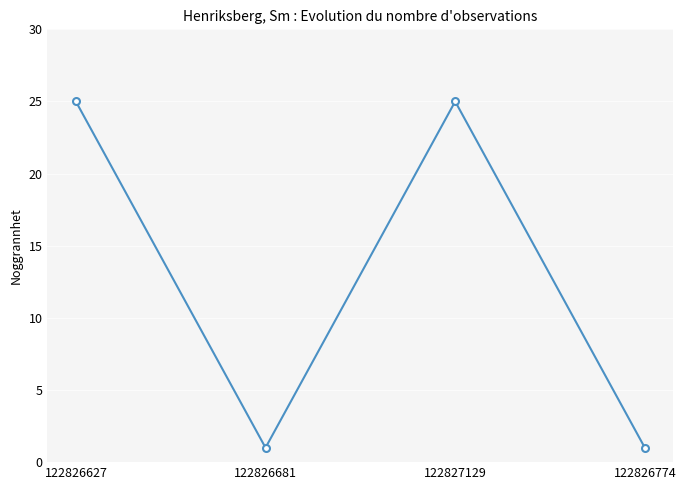

What is the greatest value displayed?

25